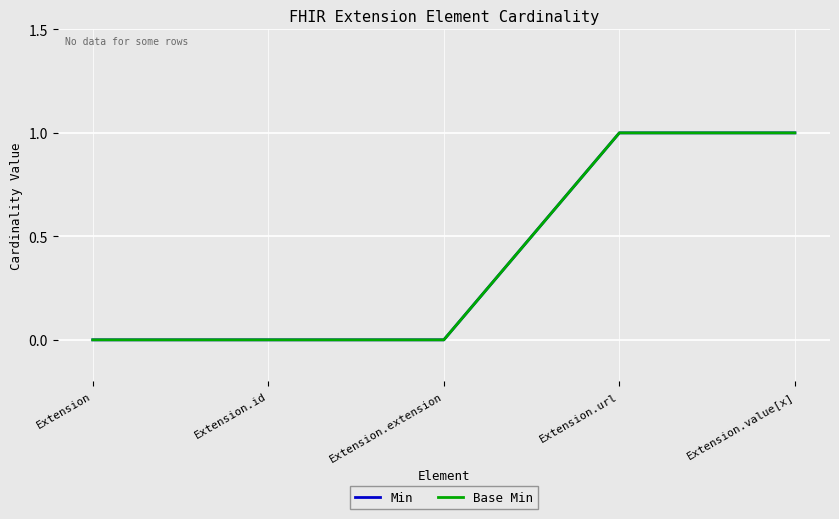

What is the maximum value shown in the chart?

1